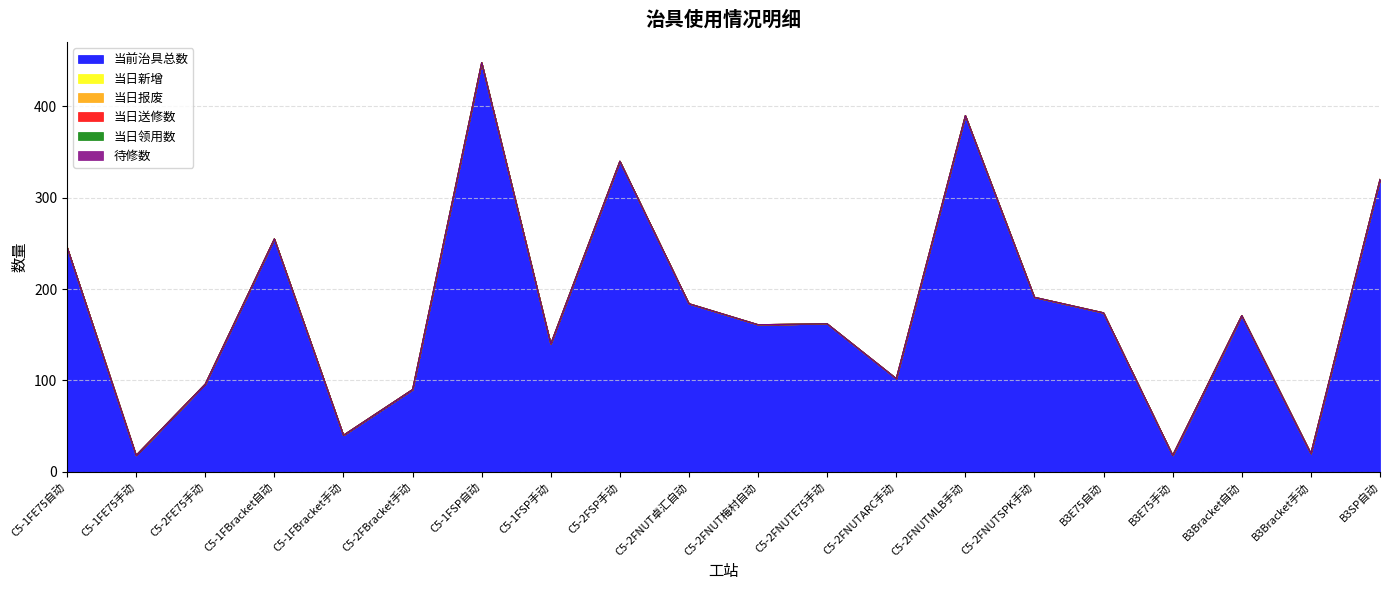

At which category does 当前治具总数 reach its first local peak?

C5-1FBracket自动